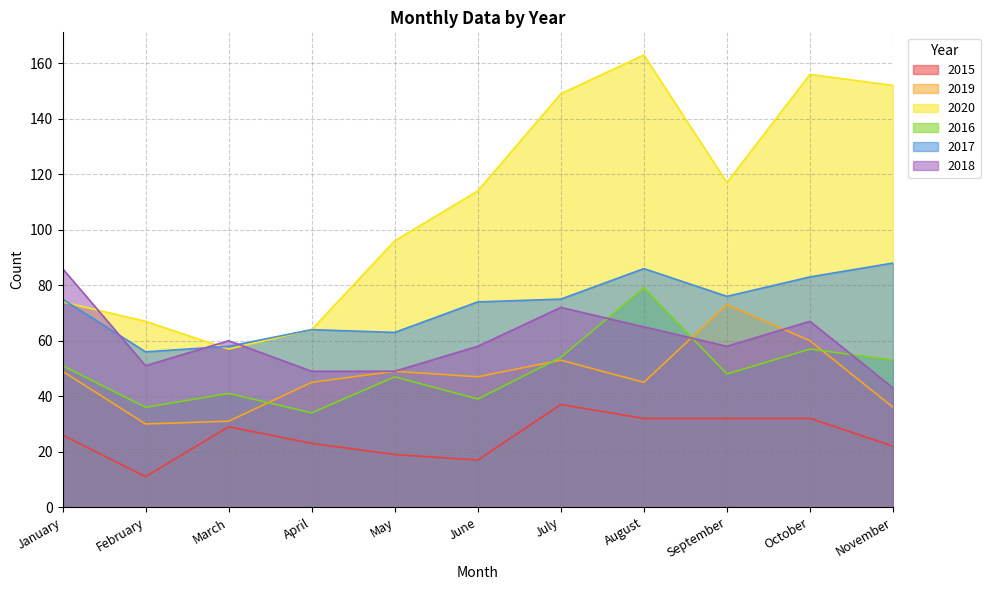

What is the minimum value shown in the chart?

11